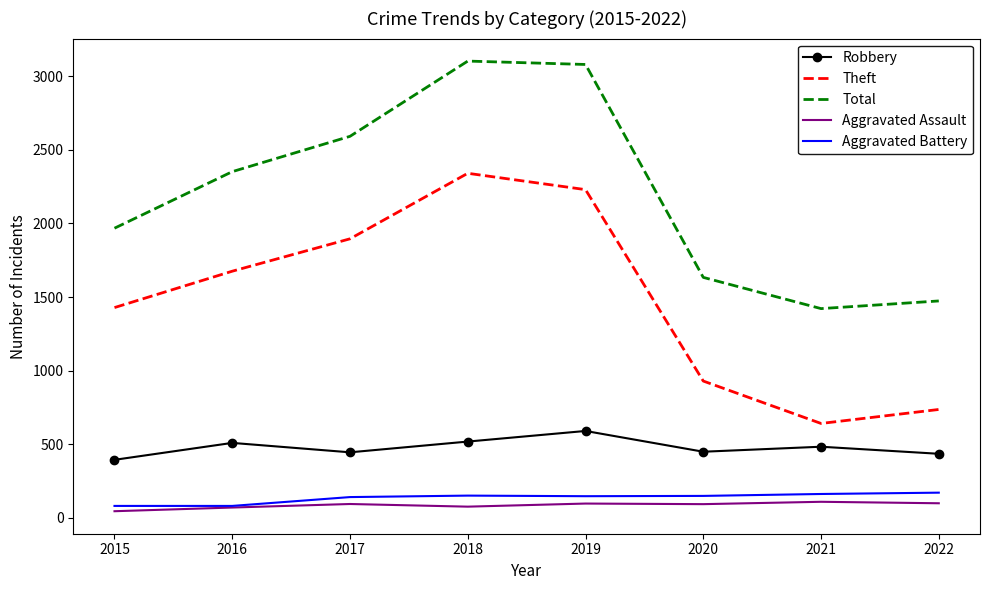

True or false: Total and Aggravated Battery intersect in this chart.

False